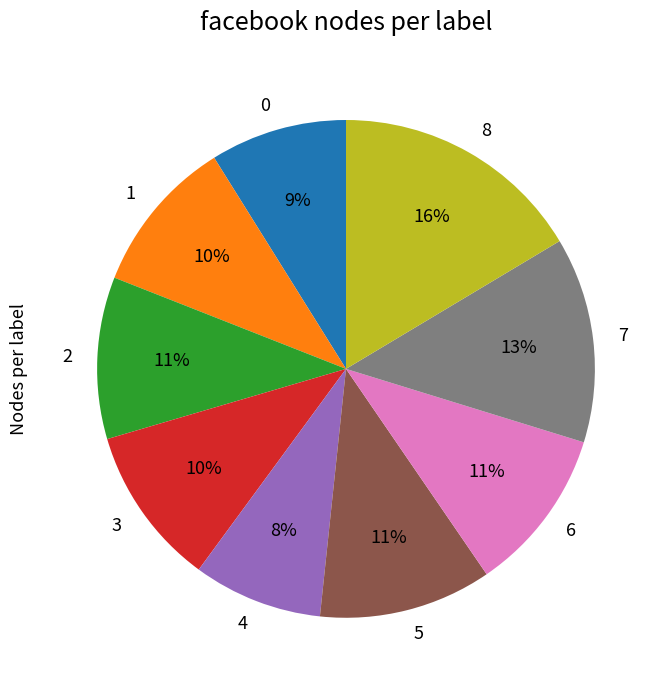

Is there a majority slice in this chart?

No